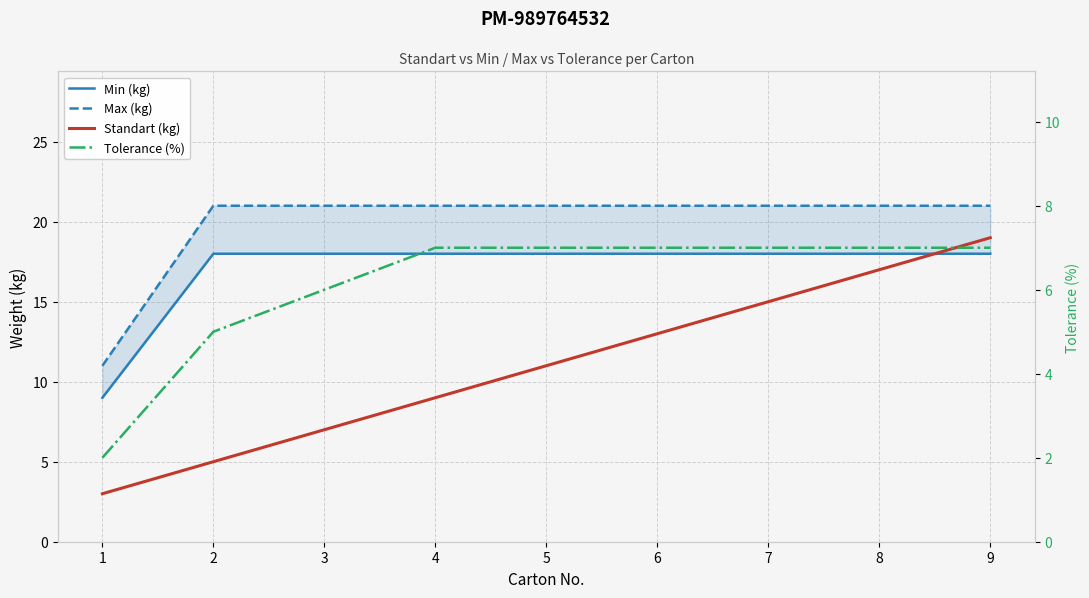

The value of Standart (kg) at 6 is 4. True or false?

False